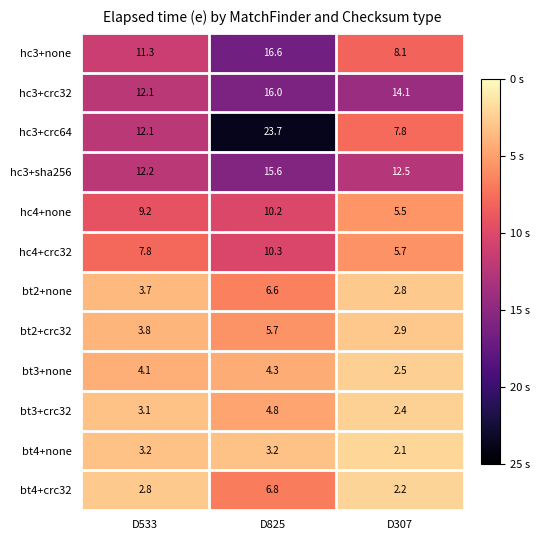

Which series has the widest spread of values?

hc3+crc64